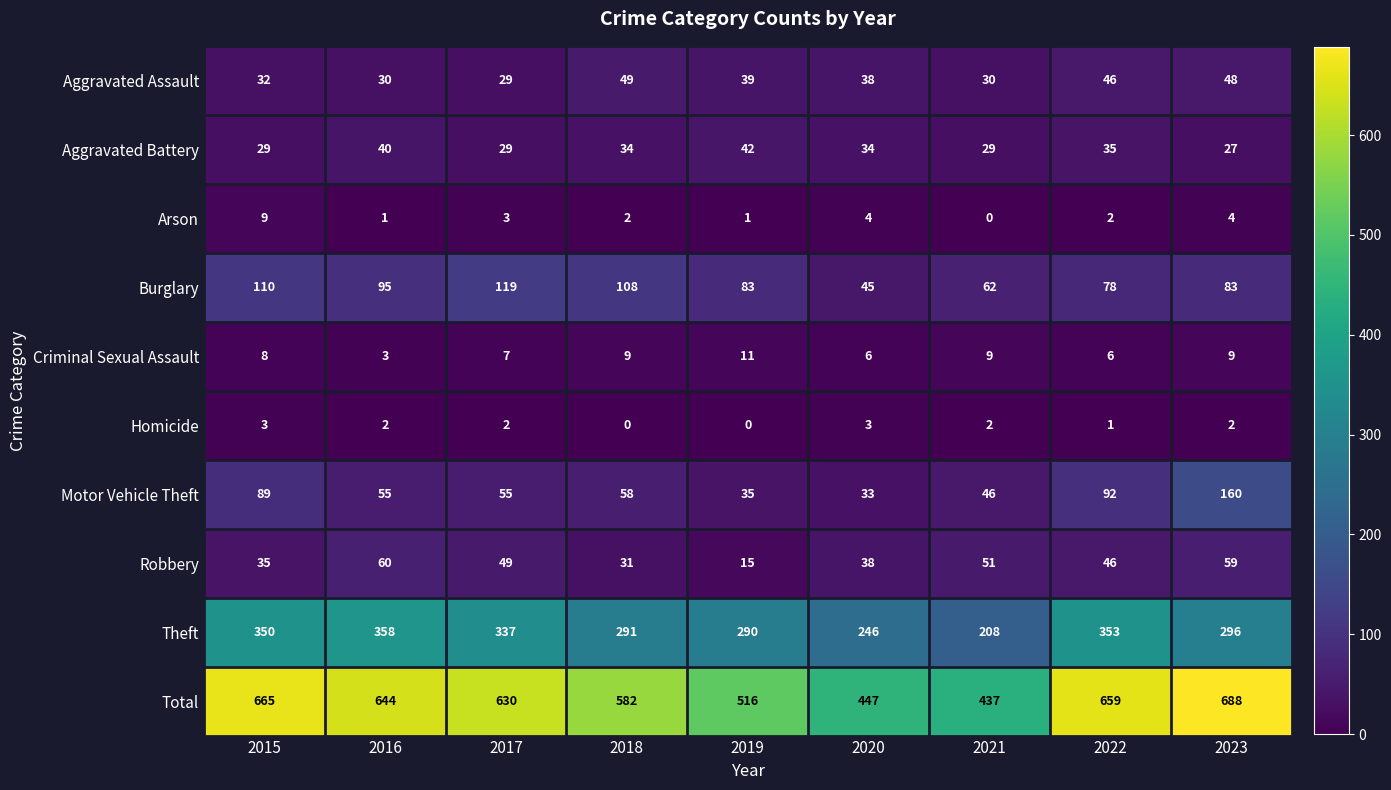

What is the difference between the highest and lowest values at 2023?

686